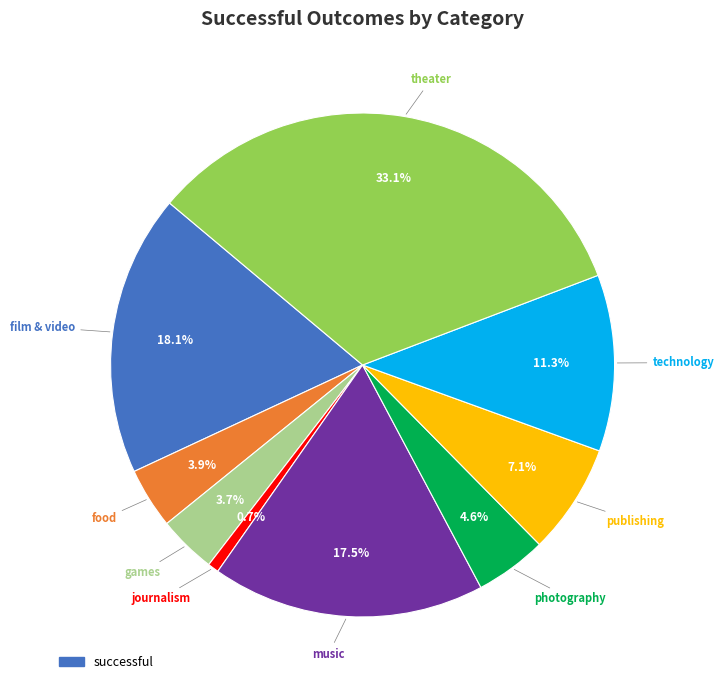

Is there any slice that represents more than half of the pie?

No